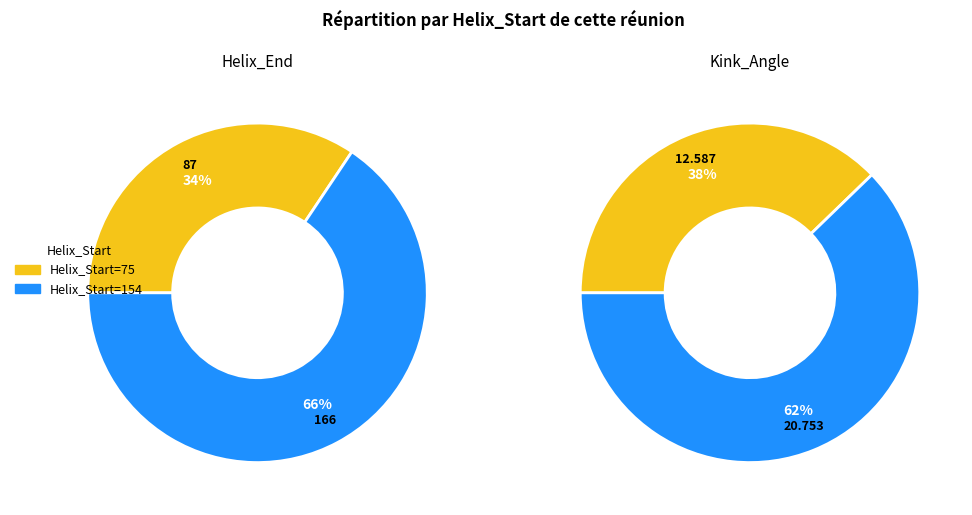

To the nearest percent, what portion does 75 represent?

34%